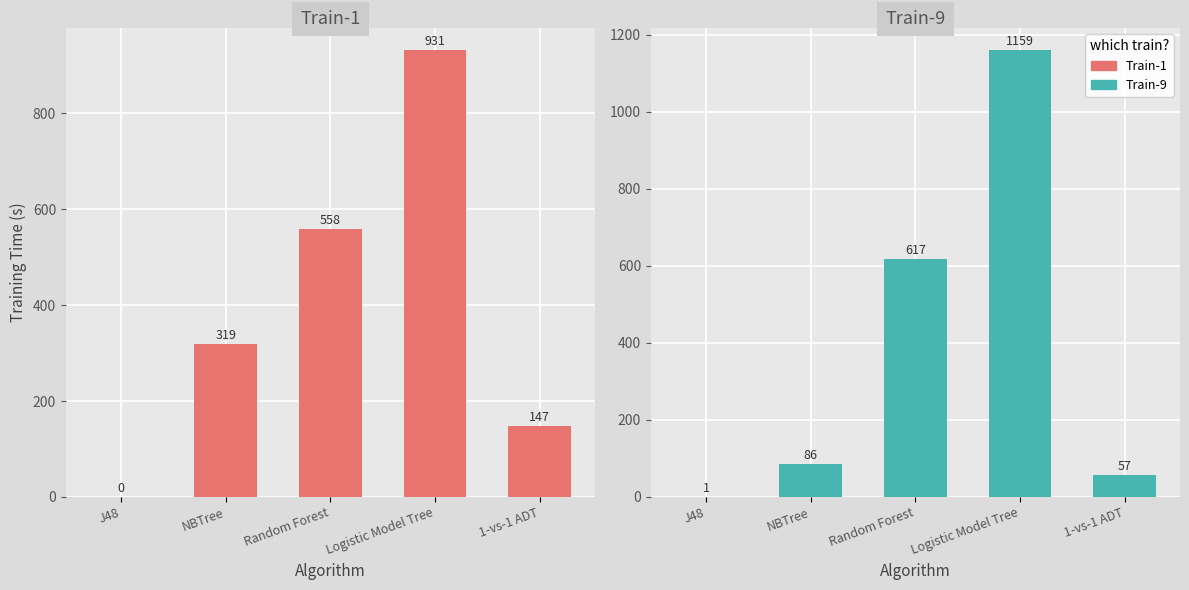

How many values in the Train-1 series exceed 319?

2